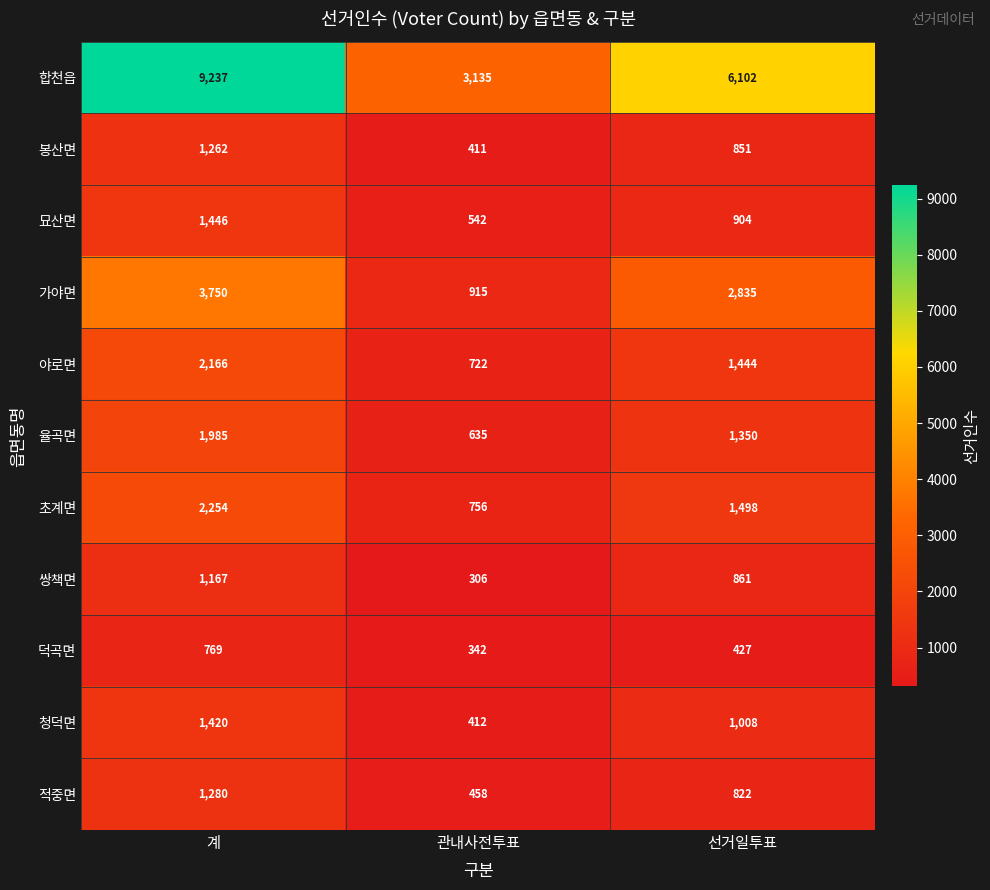

At which label is 묘산면 closest to 994?

선거일투표